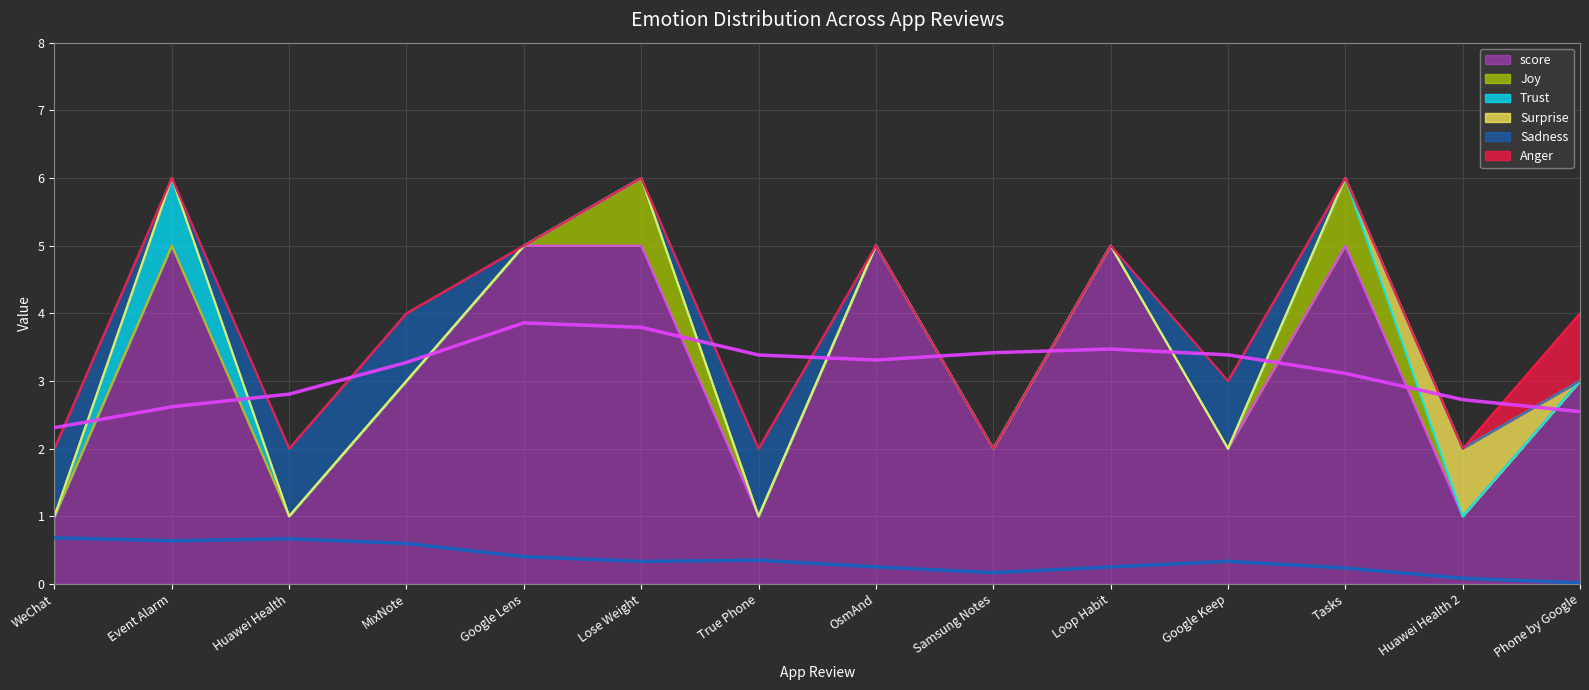

The value of Trust at WeChat is 0. True or false?

True